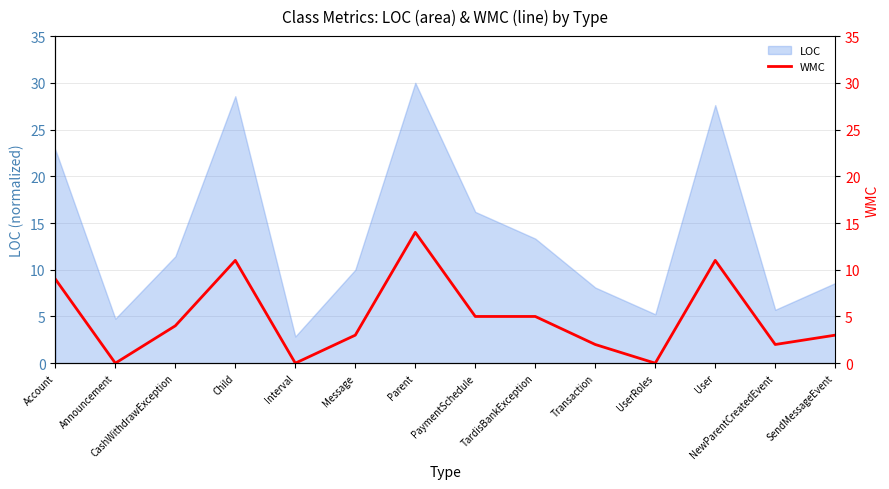

How many data points are less than 4?

7